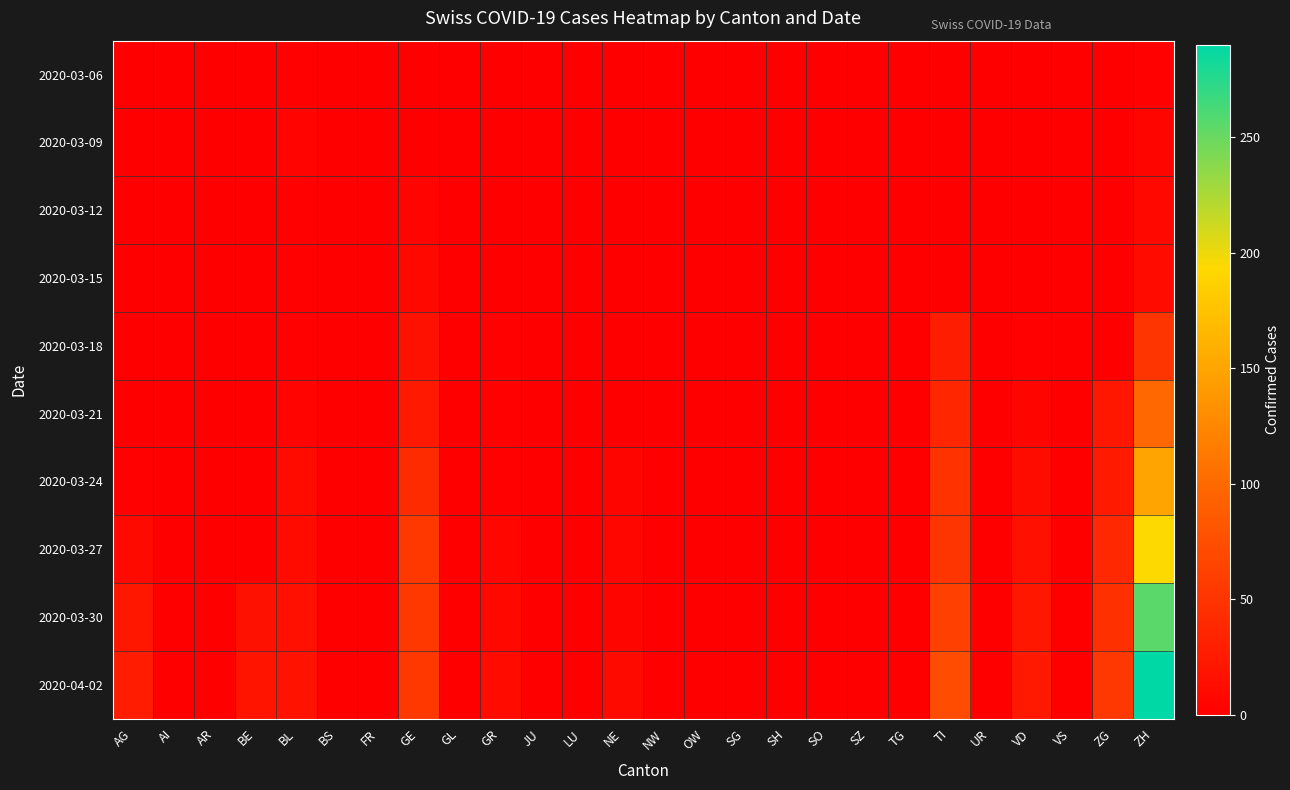

Which has a higher value, NW or ZH?

ZH